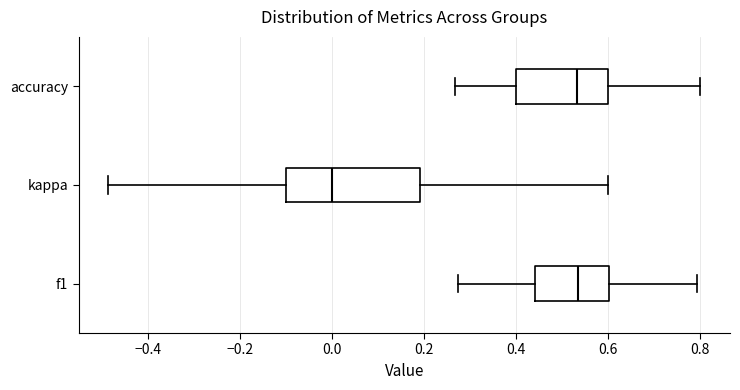

Reading bottom to top, read every box against the x-axis: the position of its median line, the range the box covers, and the ends of its whiskers. The values are not printed on the chart, so give them approximately, as read against the axis.

f1: median 0.54, box 0.44 to 0.60, whiskers 0.28 to 0.80
kappa: median 0.00, box -0.10 to 0.20, whiskers -0.48 to 0.60
accuracy: median 0.54, box 0.40 to 0.60, whiskers 0.26 to 0.80